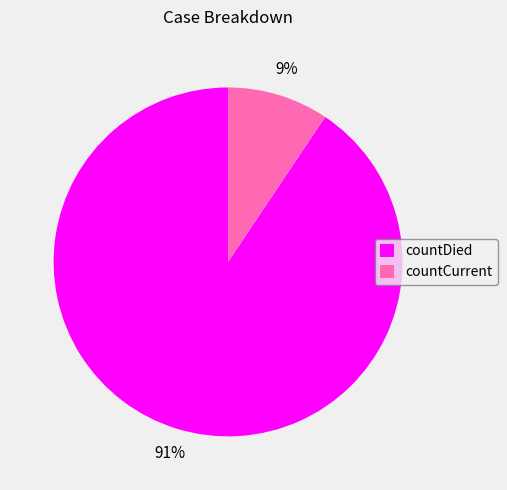

Is it true that countCurrent is 9% of the pie?

True